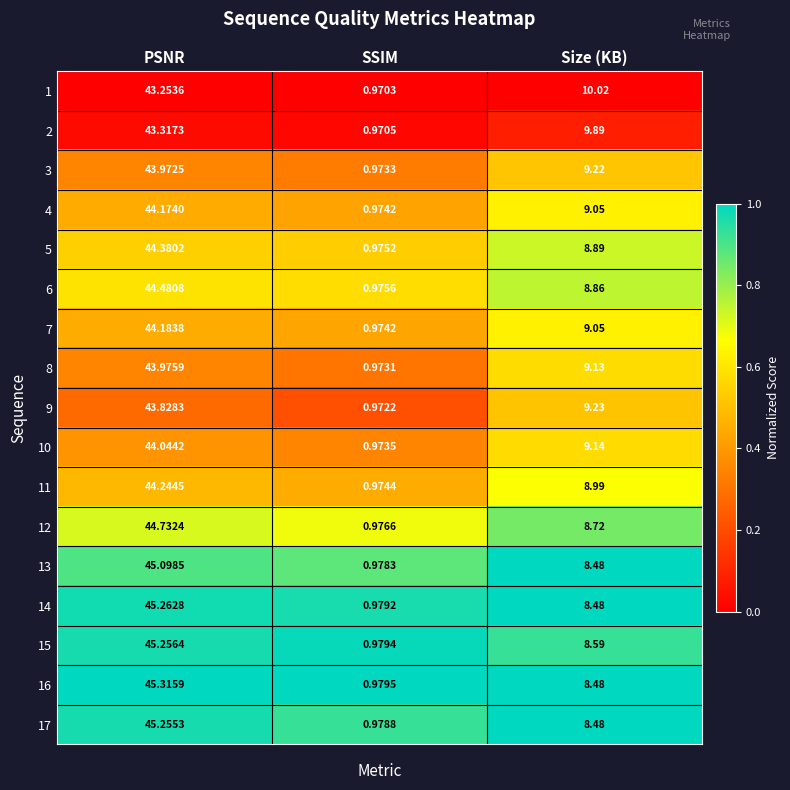

Between PSNR and SSIM, which series saw the biggest shift?

16